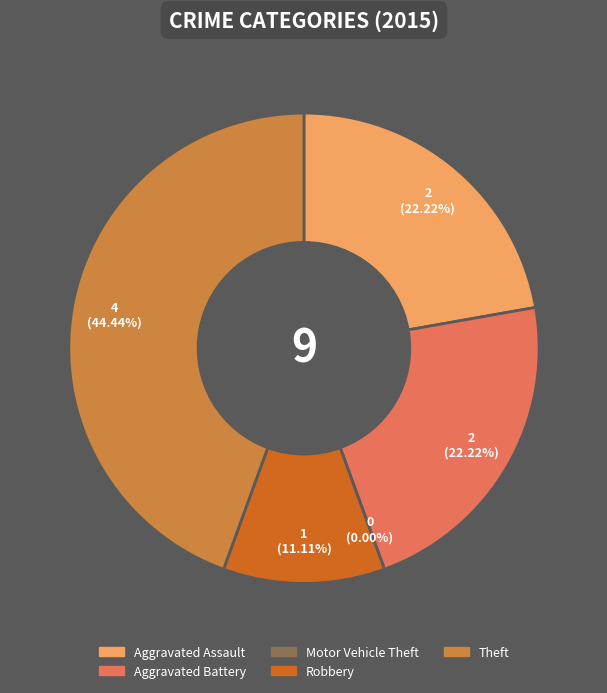

To the nearest percent, what is the difference between the Aggravated Assault and Theft slice percentages?

22%